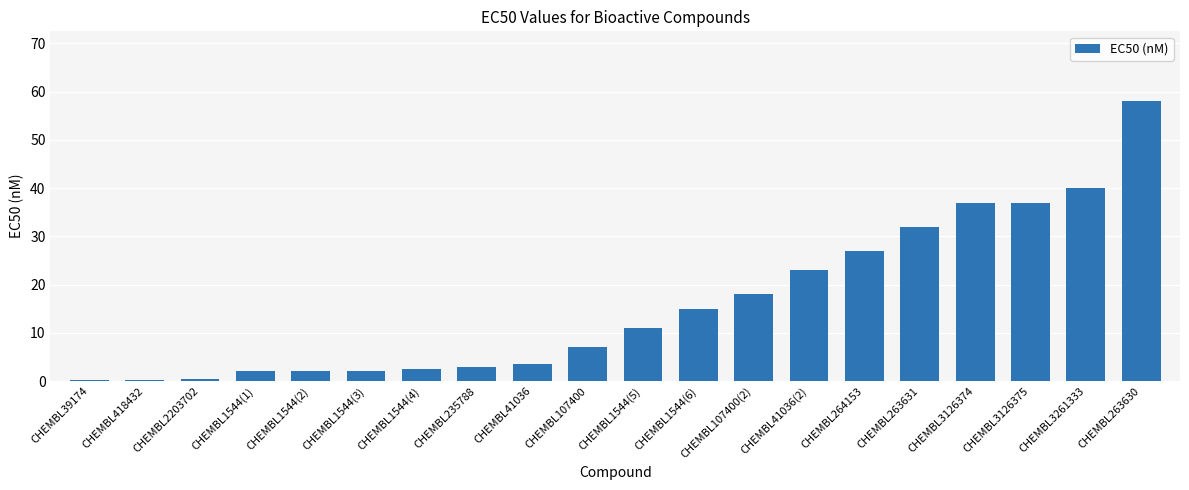

What is the difference between the values at CHEMBL235788 and CHEMBL1544(4)?

0.5